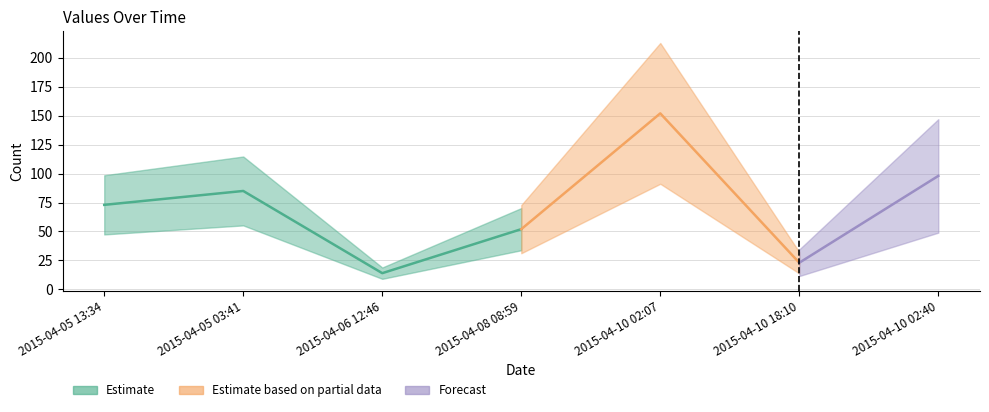

What is the label of the 3rd point from the left?

2015-04-06 12:46